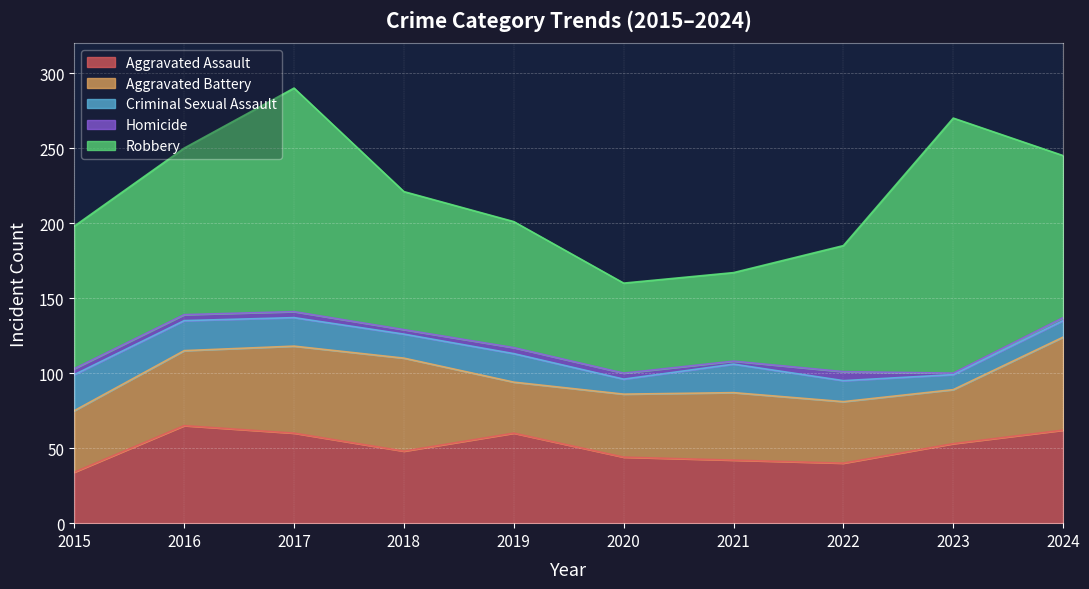

Which series has the widest spread of values?

Robbery